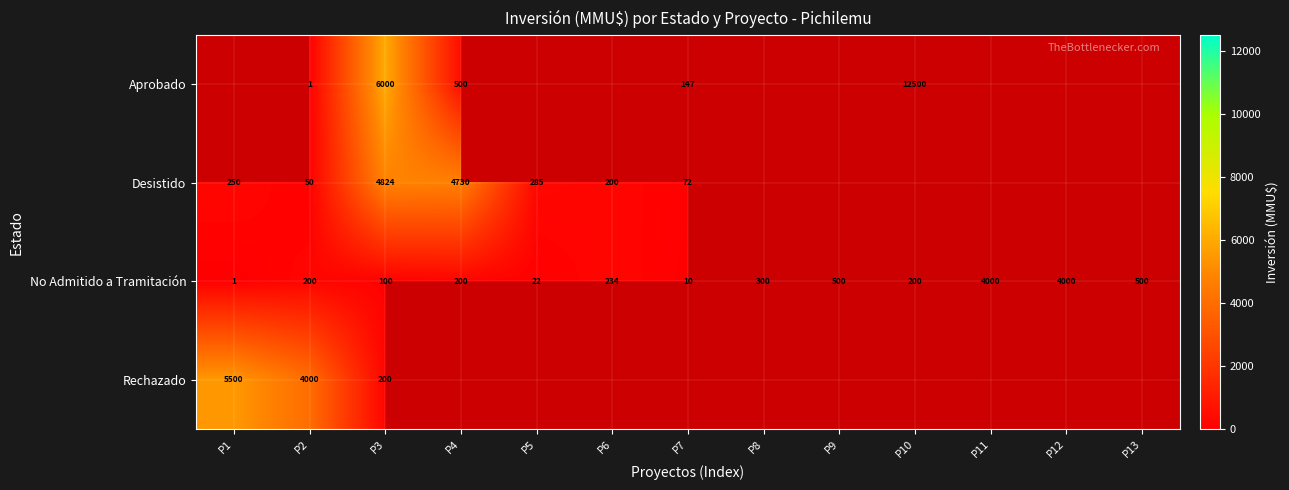

Is the value of Rechazado at P3 greater than the value of Desistido at P4?

No